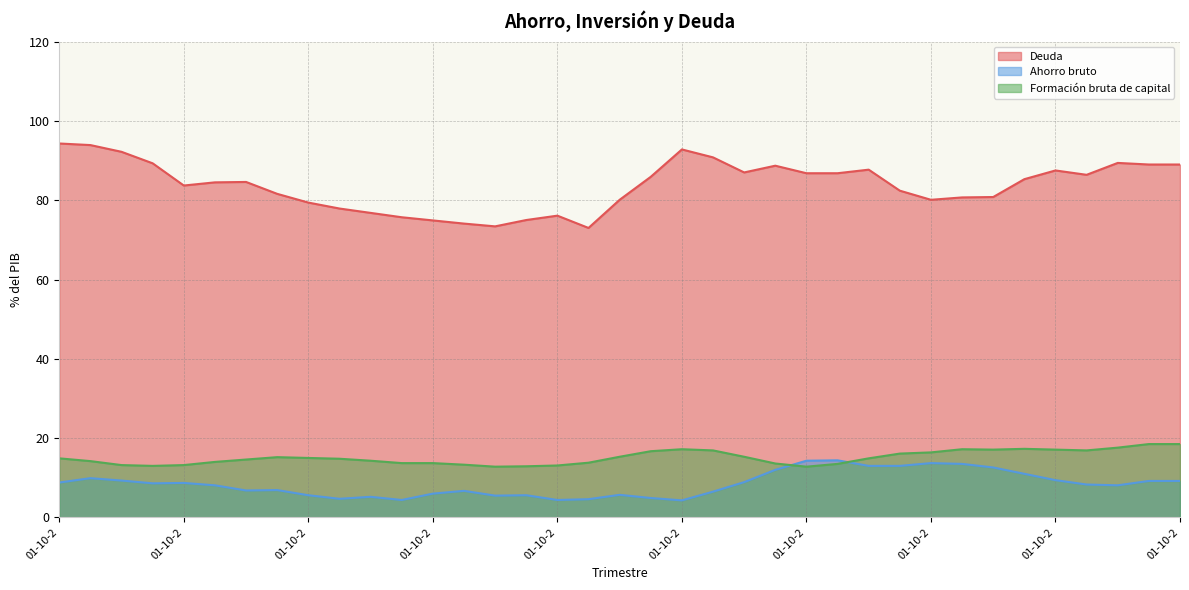

What is the value of the Ahorro bruto point at the 29th from the left?

13.7